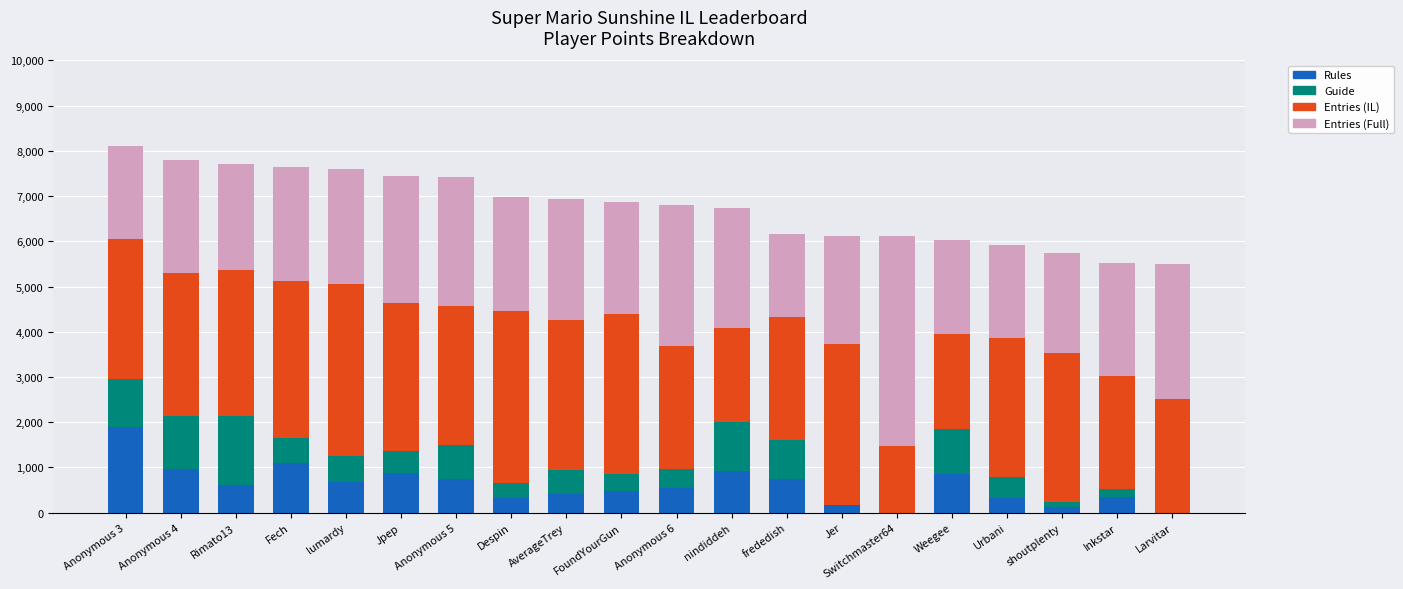

Which category has the highest value in the Rules series?

Anonymous 3